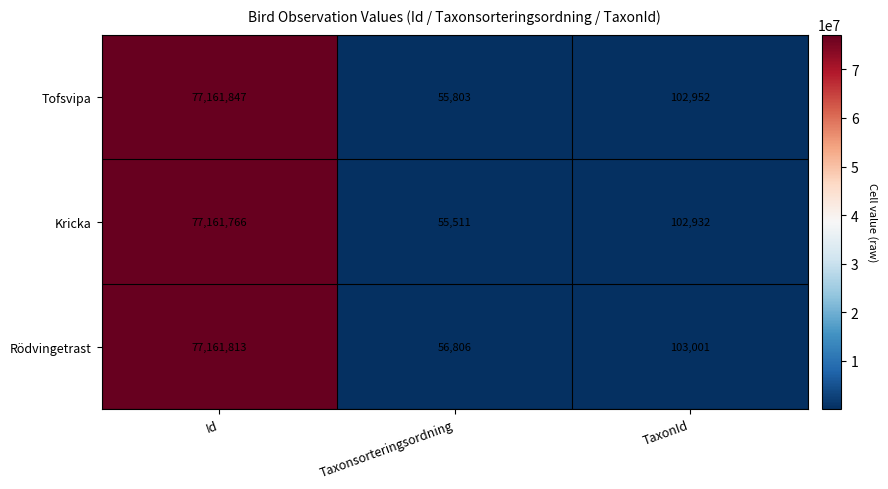

Reading right to left, list all the values displayed in this chart.

Tofsvipa: 102952	55803	77161847
Kricka: 102932	55511	77161766
Rödvingetrast: 103001	56806	77161813